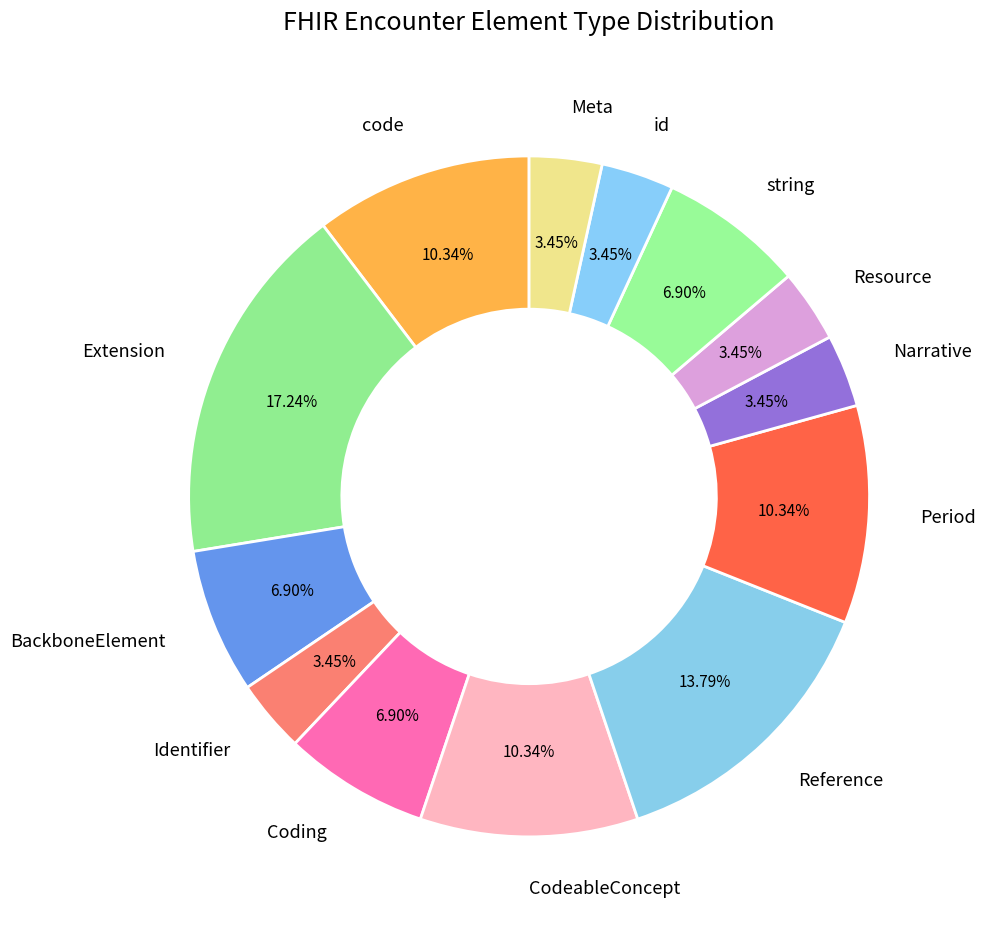

Combined, do Period and CodeableConcept account for over 50%?

No